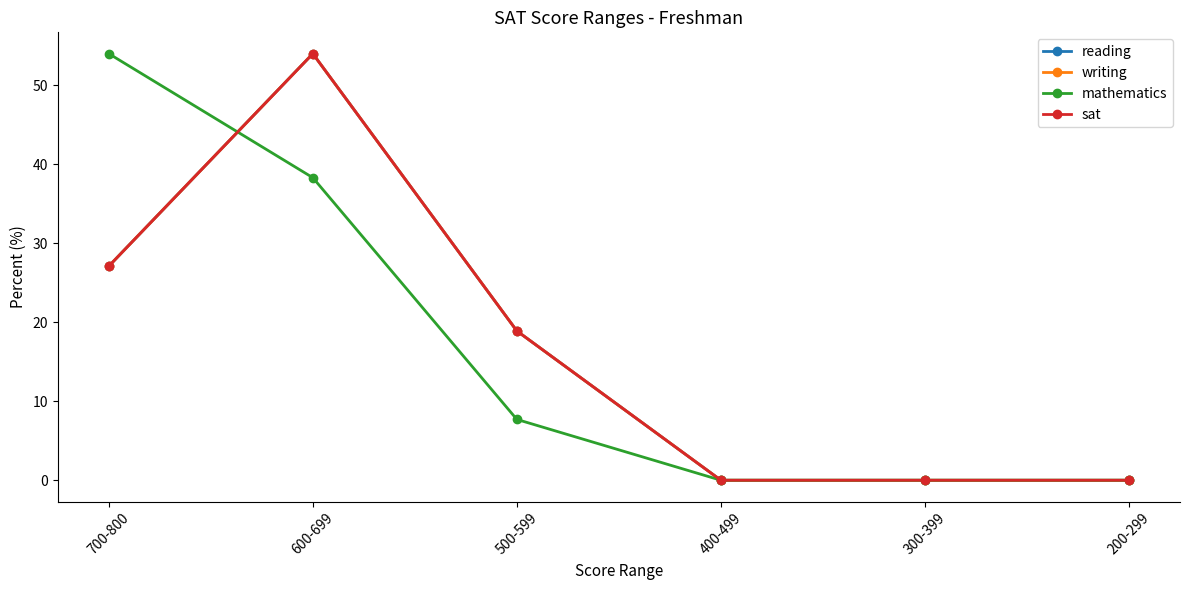

Which series has the largest range (max minus min)?

reading